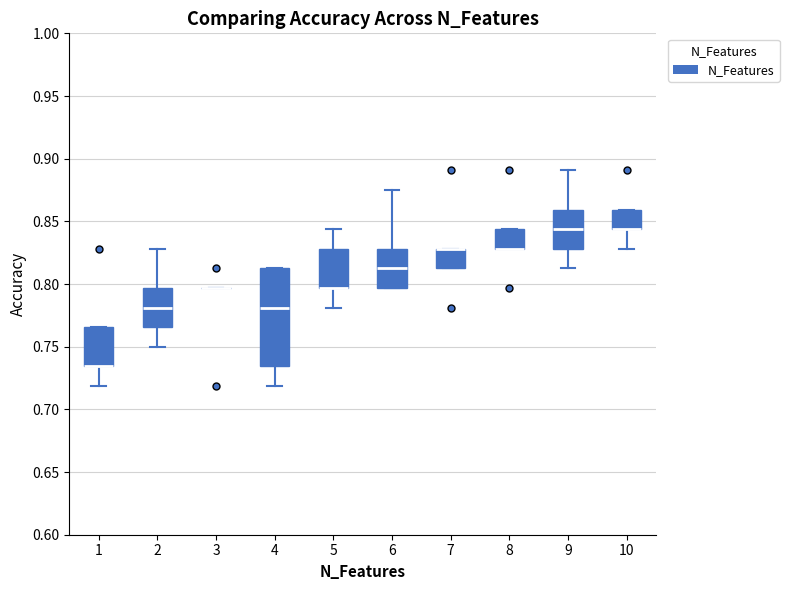

Reading left to right, read every box against the y-axis: the position of its median line, the range the box covers, and the ends of its whiskers. The values are not printed on the chart, so give them approximately, as read against the axis.

1: median 0.735 (drawn on the box's lower edge), box 0.735 to 0.765, whiskers 0.720 to 0.765
2: median 0.780, box 0.765 to 0.795, whiskers 0.750 to 0.830
3: box collapsed to a line at 0.795, whiskers 0.795 to 0.795
4: median 0.780, box 0.735 to 0.815, whiskers 0.720 to 0.815
5: median 0.795 (drawn on the box's lower edge), box 0.795 to 0.830, whiskers 0.780 to 0.845
6: median 0.815, box 0.795 to 0.830, whiskers 0.795 to 0.875
7: median 0.830 (drawn on the box's upper edge), box 0.815 to 0.830, whiskers 0.815 to 0.830
8: median 0.830 (drawn on the box's lower edge), box 0.830 to 0.845, whiskers 0.830 to 0.845
9: median 0.845, box 0.830 to 0.860, whiskers 0.815 to 0.890
10: median 0.845 (drawn on the box's lower edge), box 0.845 to 0.860, whiskers 0.830 to 0.860